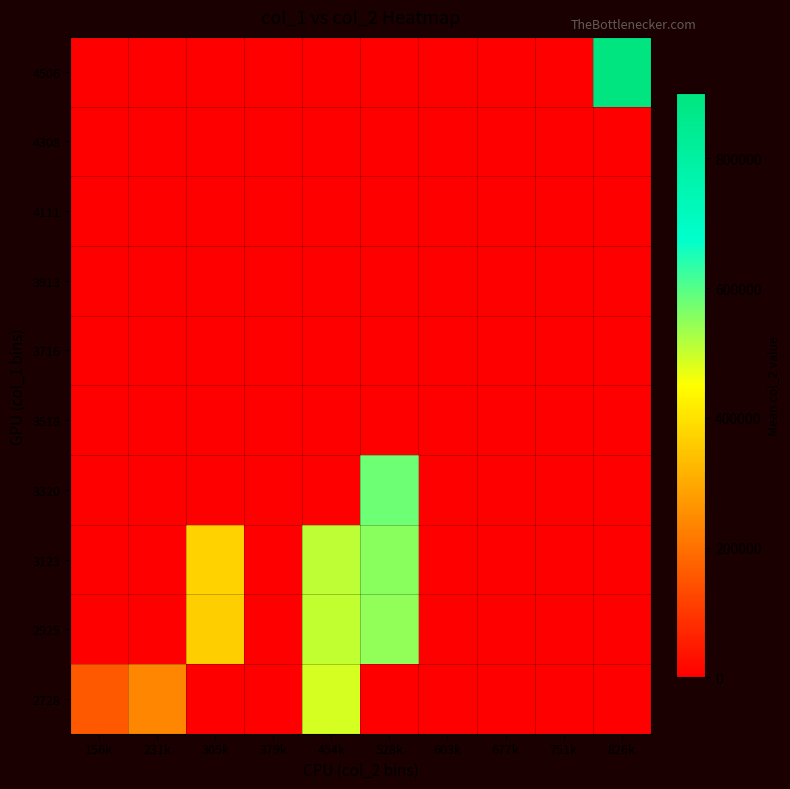

Reading right to left, list all the values displayed in this chart.

2728: 826k=0.0	751k=0.0	677k=0.0	603k=0.0	528k=0.0	454k=486168.0	379k=0.0	305k=0.0	231k=236959.0	156k=160747.5
2925: 826k=0.0	751k=0.0	677k=0.0	603k=0.0	528k=545478.8	454k=504142.8	379k=0.0	305k=364559.0	231k=0.0	156k=0.0
3123: 826k=0.0	751k=0.0	677k=0.0	603k=0.0	528k=552773.3	454k=509748.3	379k=0.0	305k=369789.0	231k=0.0	156k=0.0
3320: 826k=0.0	751k=0.0	677k=0.0	603k=0.0	528k=579748.0	454k=0.0	379k=0.0	305k=0.0	231k=0.0	156k=0.0
3518: 826k=0.0	751k=0.0	677k=0.0	603k=0.0	528k=0.0	454k=0.0	379k=0.0	305k=0.0	231k=0.0	156k=0.0
3716: 826k=0.0	751k=0.0	677k=0.0	603k=0.0	528k=0.0	454k=0.0	379k=0.0	305k=0.0	231k=0.0	156k=0.0
3913: 826k=0.0	751k=0.0	677k=0.0	603k=0.0	528k=0.0	454k=0.0	379k=0.0	305k=0.0	231k=0.0	156k=0.0
4111: 826k=0.0	751k=0.0	677k=0.0	603k=0.0	528k=0.0	454k=0.0	379k=0.0	305k=0.0	231k=0.0	156k=0.0
4308: 826k=0.0	751k=0.0	677k=0.0	603k=0.0	528k=0.0	454k=0.0	379k=0.0	305k=0.0	231k=0.0	156k=0.0
4506: 826k=900462.0	751k=0.0	677k=0.0	603k=0.0	528k=0.0	454k=0.0	379k=0.0	305k=0.0	231k=0.0	156k=0.0